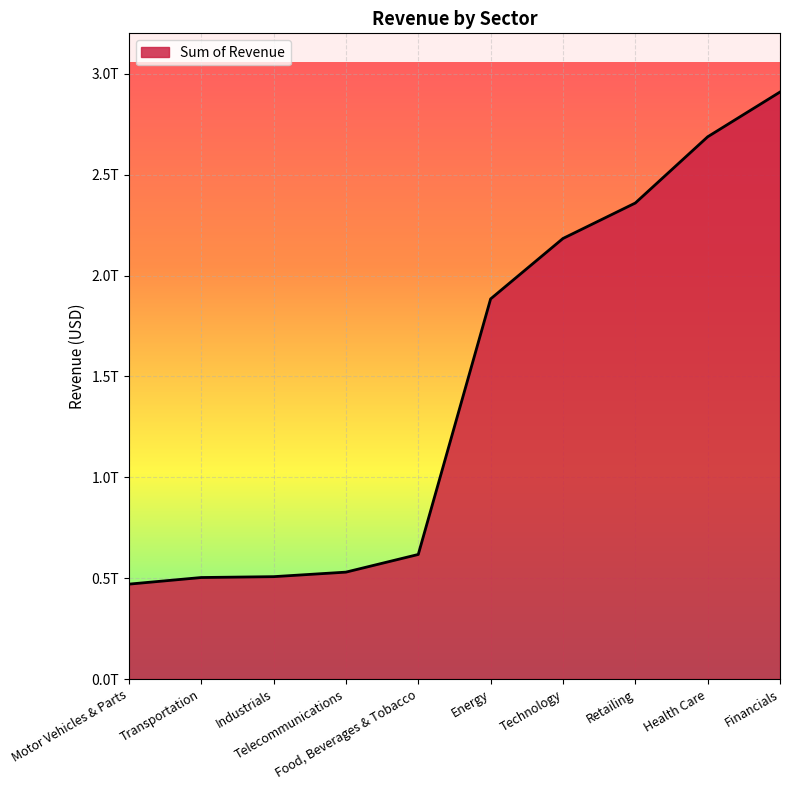

Does the chart display data point markers on the line(s)?

No